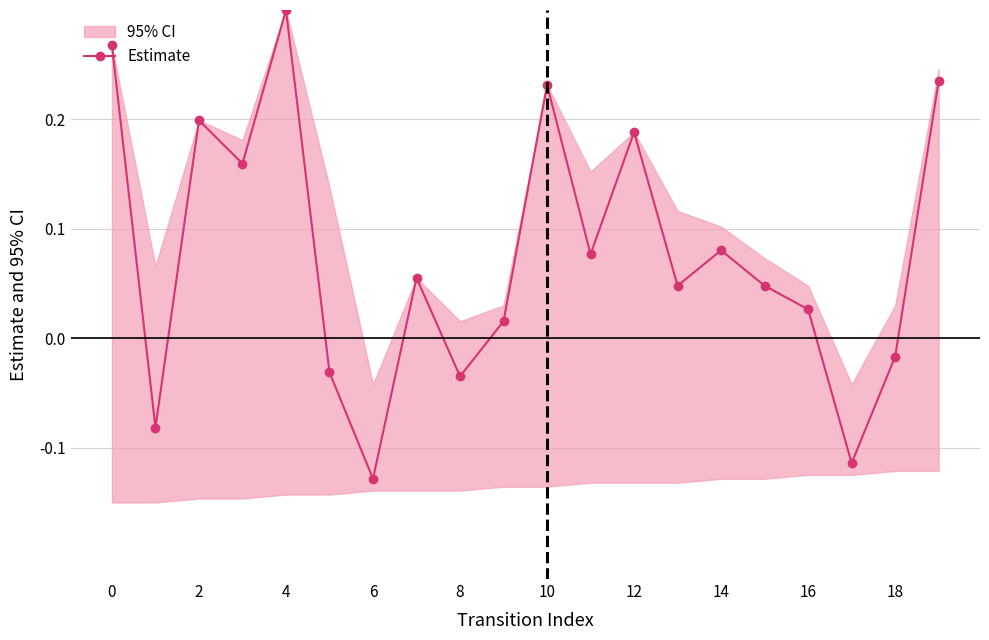

Is it true that the value at 13 is 0.0?

False